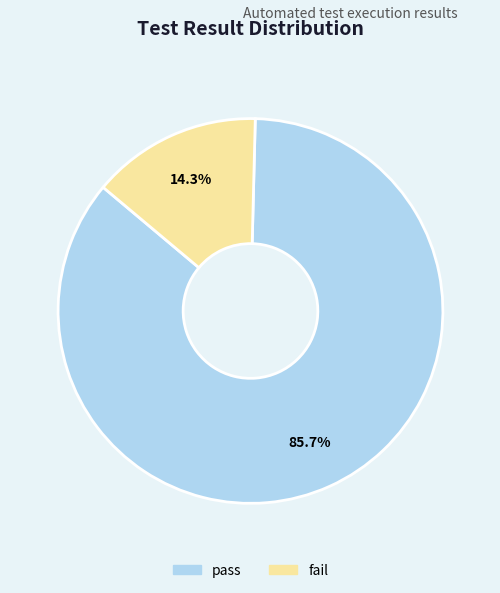

To the nearest percent, what portion does pass represent?

86%